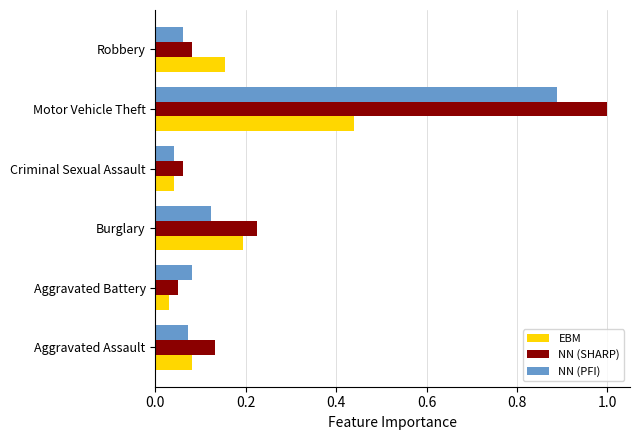

At which category is the sum across all series the highest?

Motor Vehicle Theft